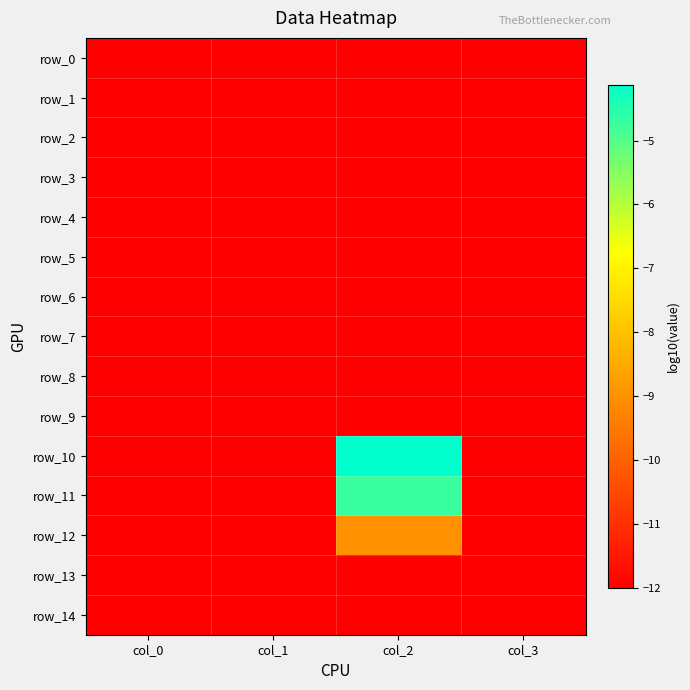

At which category is the sum across all series the highest?

col_2